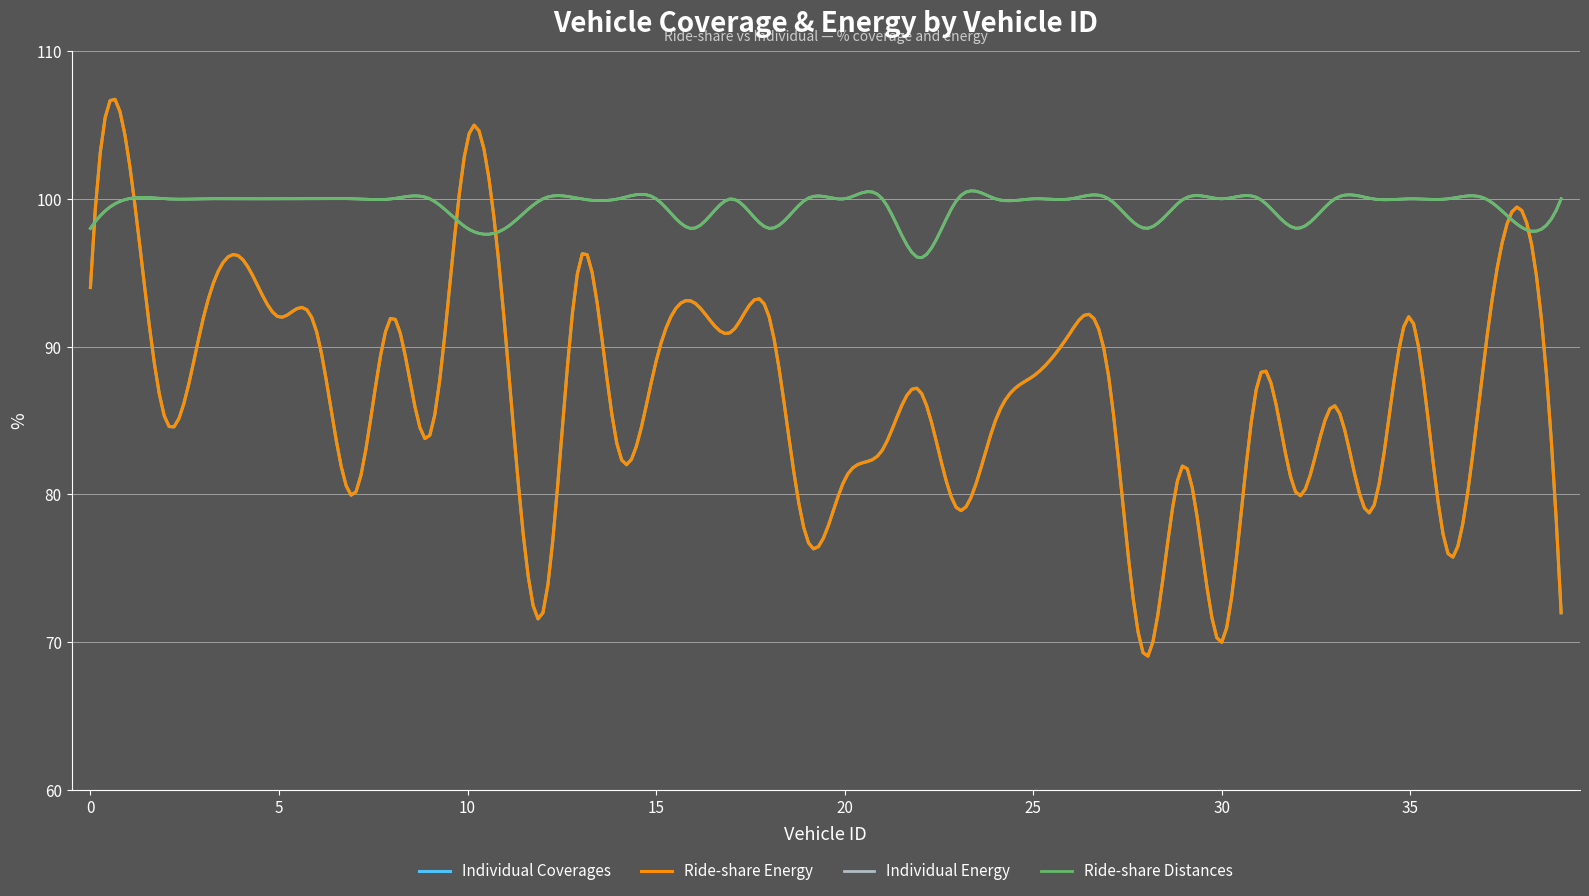

Does the chart display data point markers on the line(s)?

No